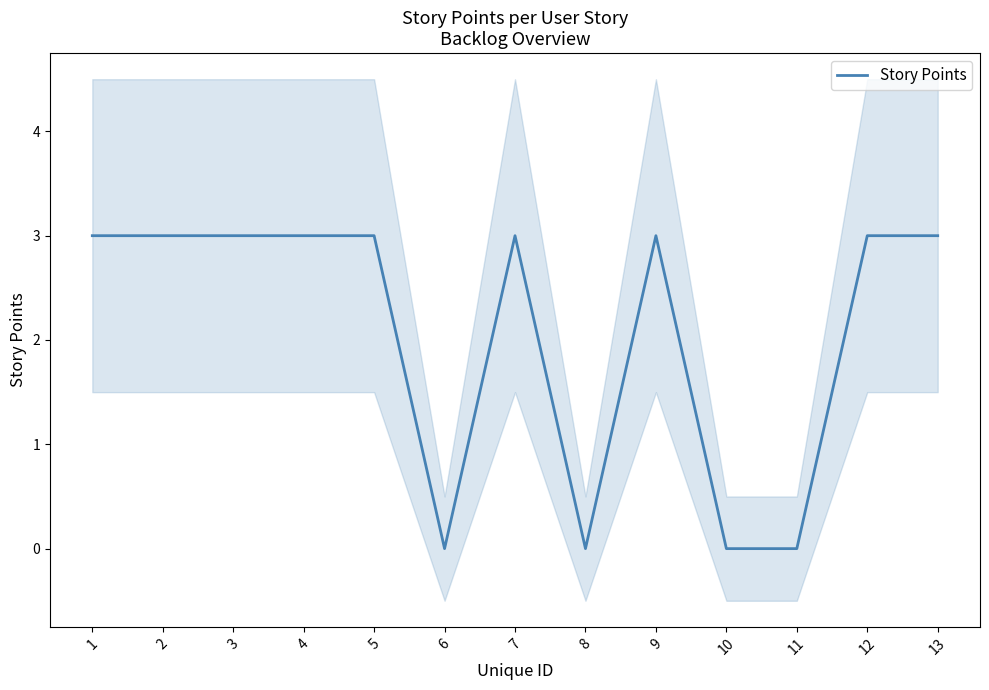

What is the value of the 13th point from the left?

3